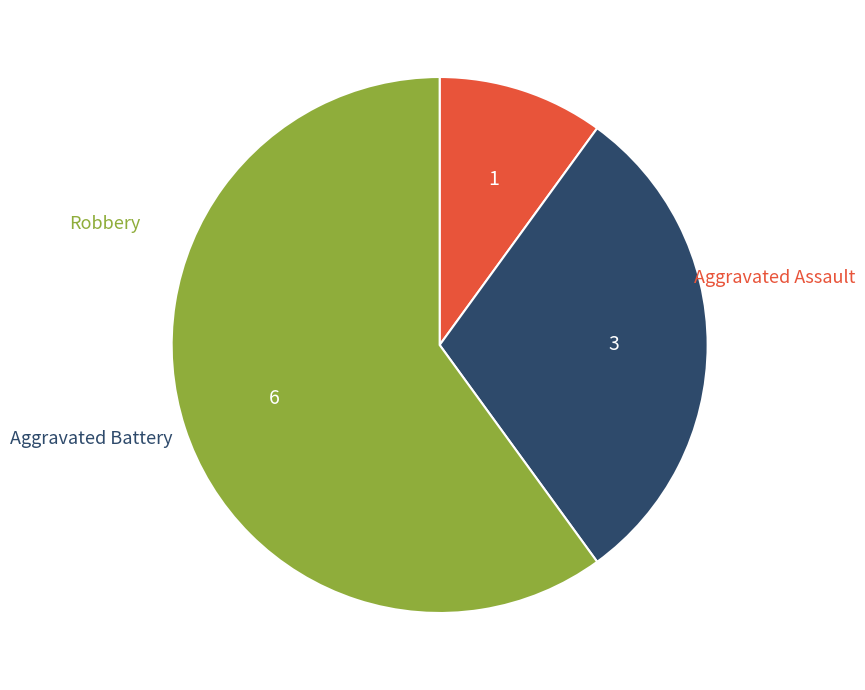

To the nearest percent, what is the difference between the largest and smallest slice percentages?

50%